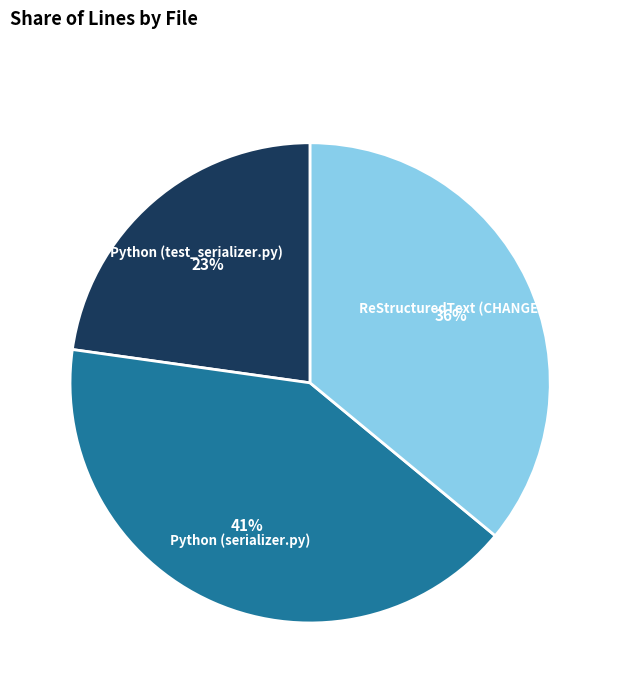

To the nearest percent, what is the difference between the Python (test_serializer.py) and ReStructuredText (CHANGES.rst) slice percentages?

13%